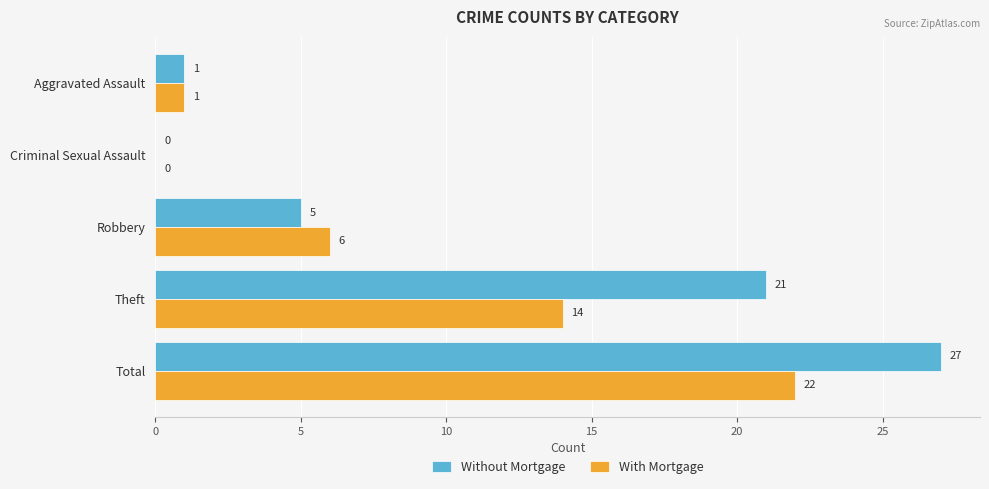

The Without Mortgage series shows 8 at Robbery. True or false?

False